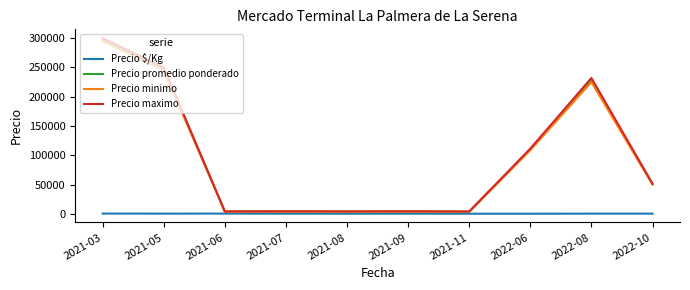

Is the value of Precio promedio ponderado at 2021-03 greater than the value of Precio maximo at 2022-08?

Yes